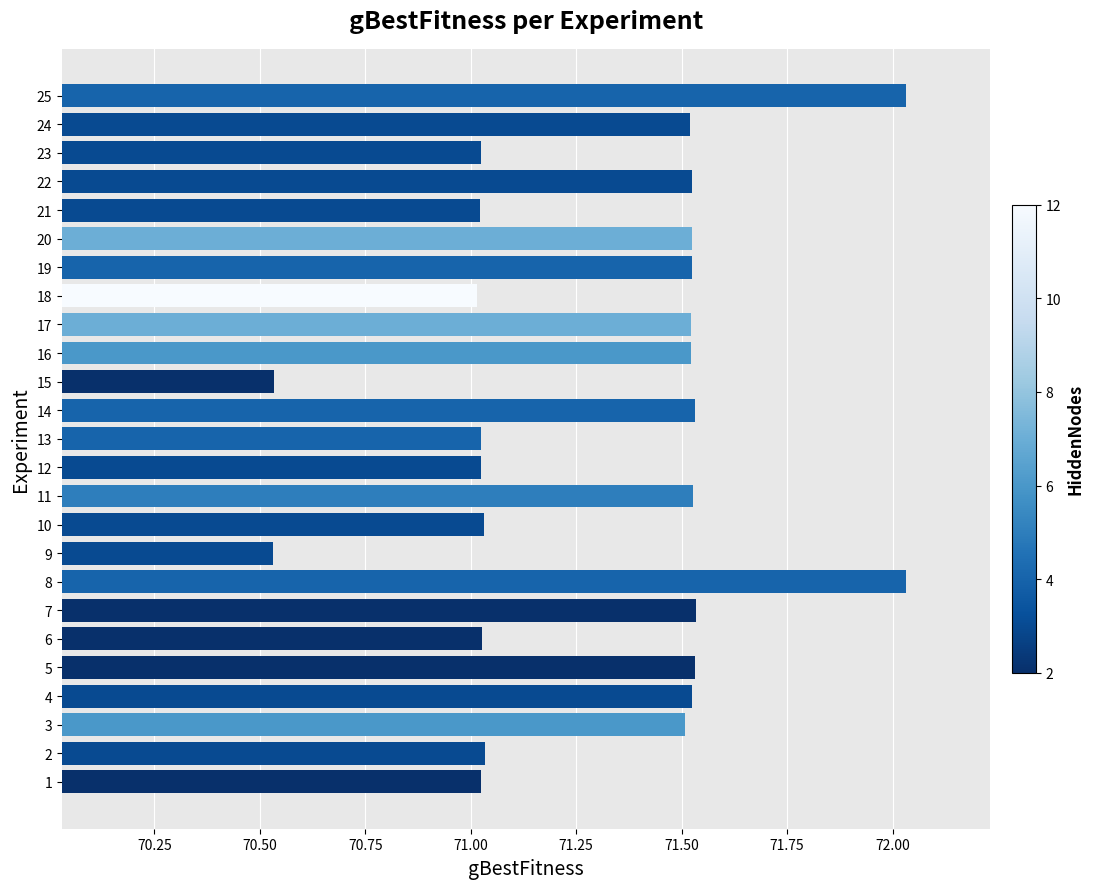

Is it true that the value at 10 is 95.2?

False